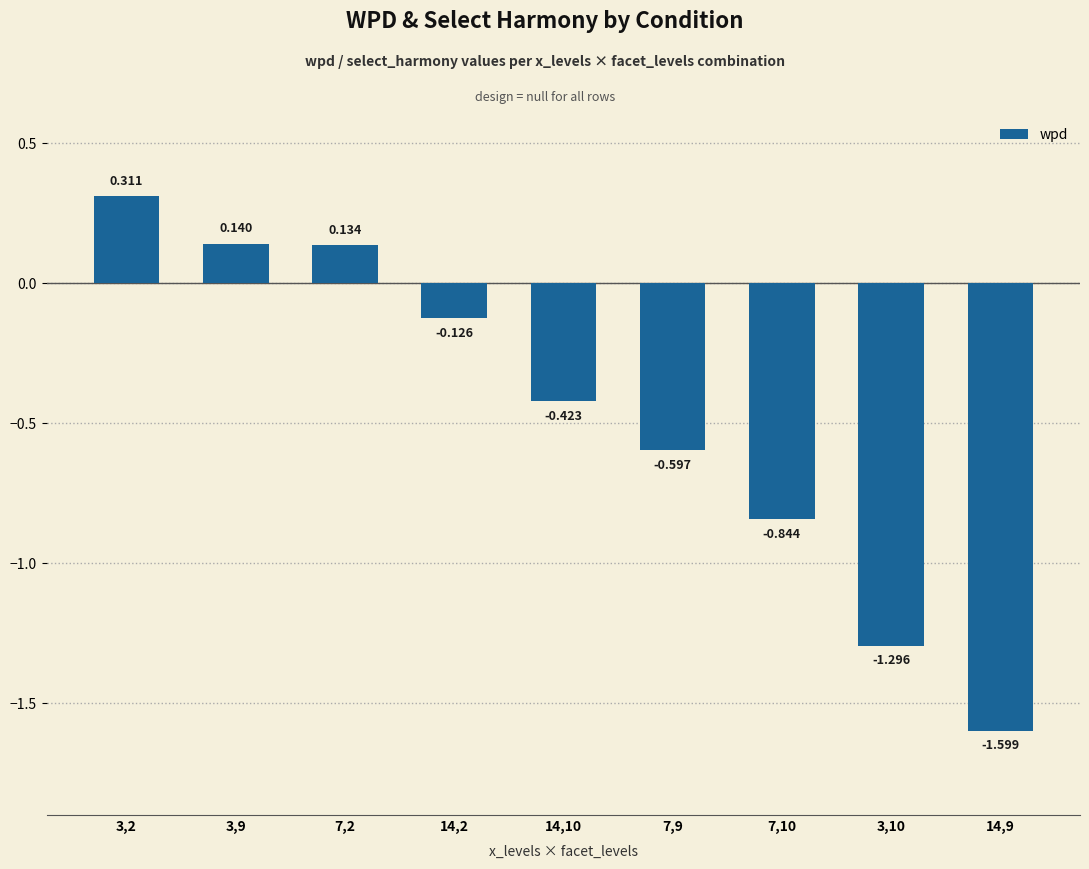

How many values are below 0?

6